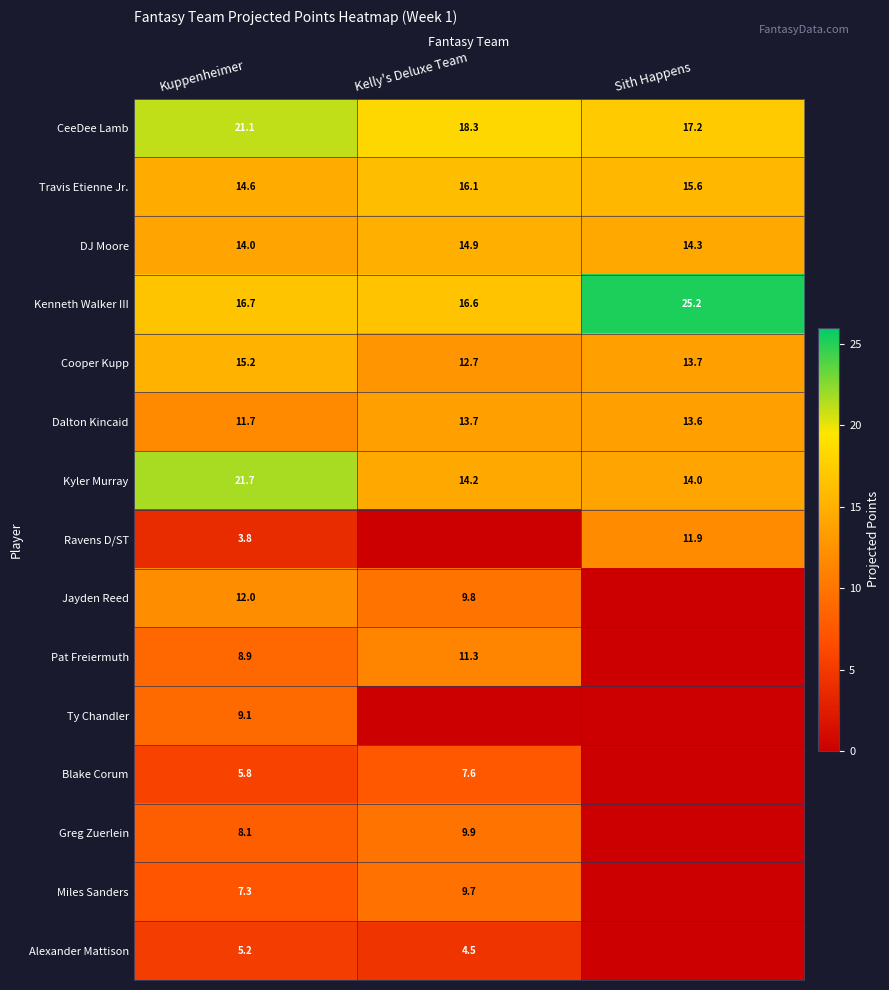

At which category is the sum across all series the highest?

Kuppenheimer